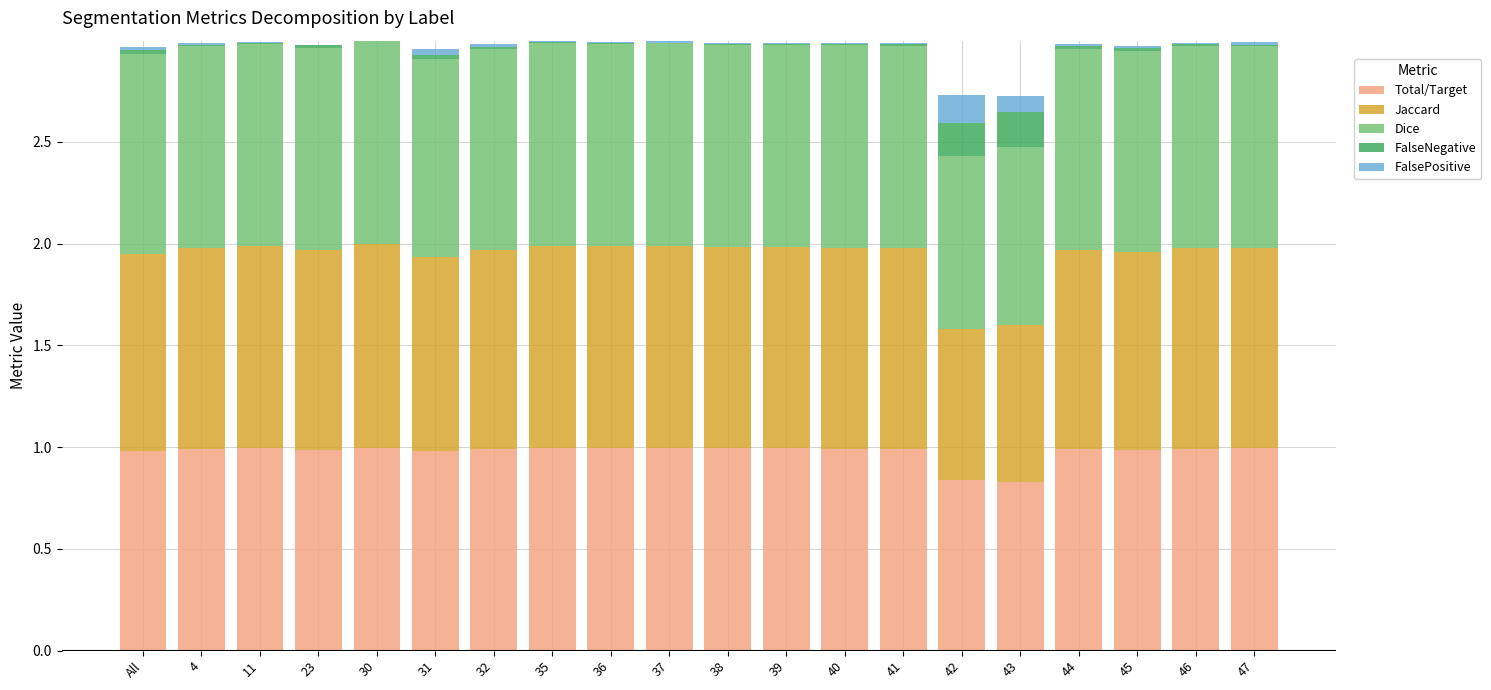

What is the sum of all Total/Target values?

19.5